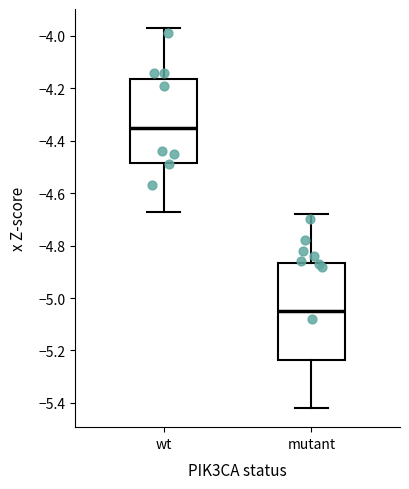

Reading left to right, read every box against the y-axis: the position of its median line, the range the box covers, and the ends of its whiskers. The values are not printed on the chart, so give them approximately, as read against the axis.

wt: median -4.34, box -4.48 to -4.16, whiskers -4.66 to -3.96
mutant: median -5.04, box -5.24 to -4.86, whiskers -5.42 to -4.68